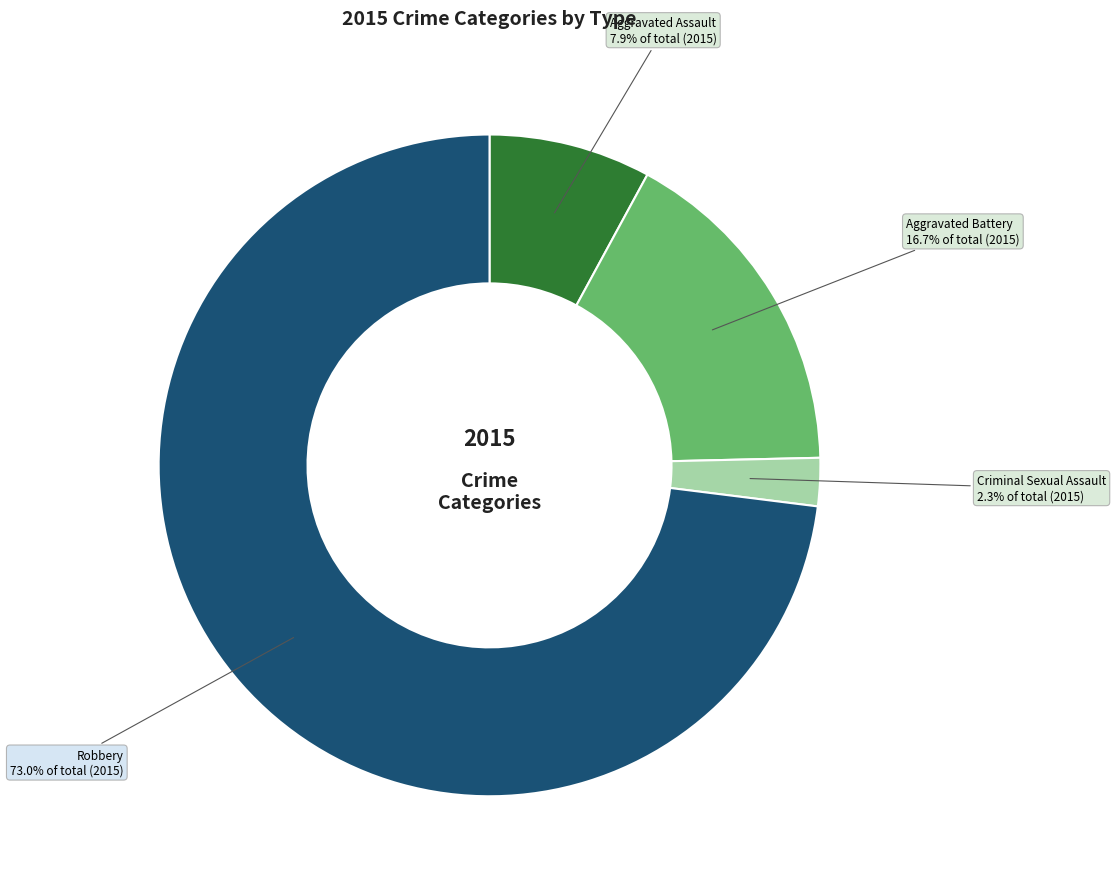

Is there any slice that represents more than half of the pie?

Yes